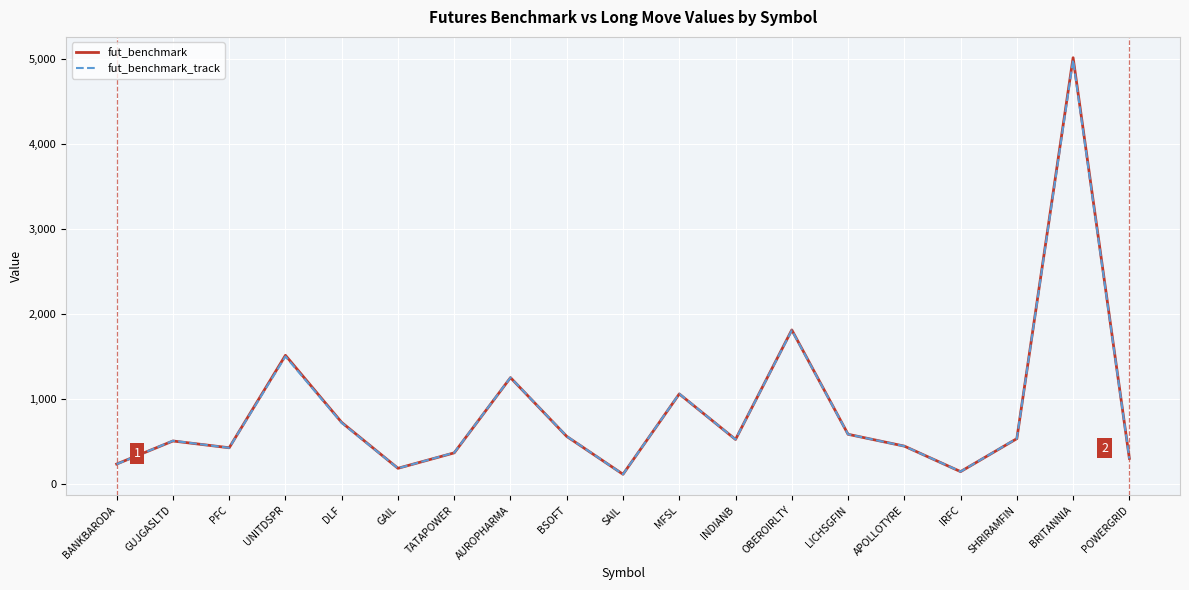

Which series changed the most between INDIANB and OBEROIRLTY?

fut_benchmark